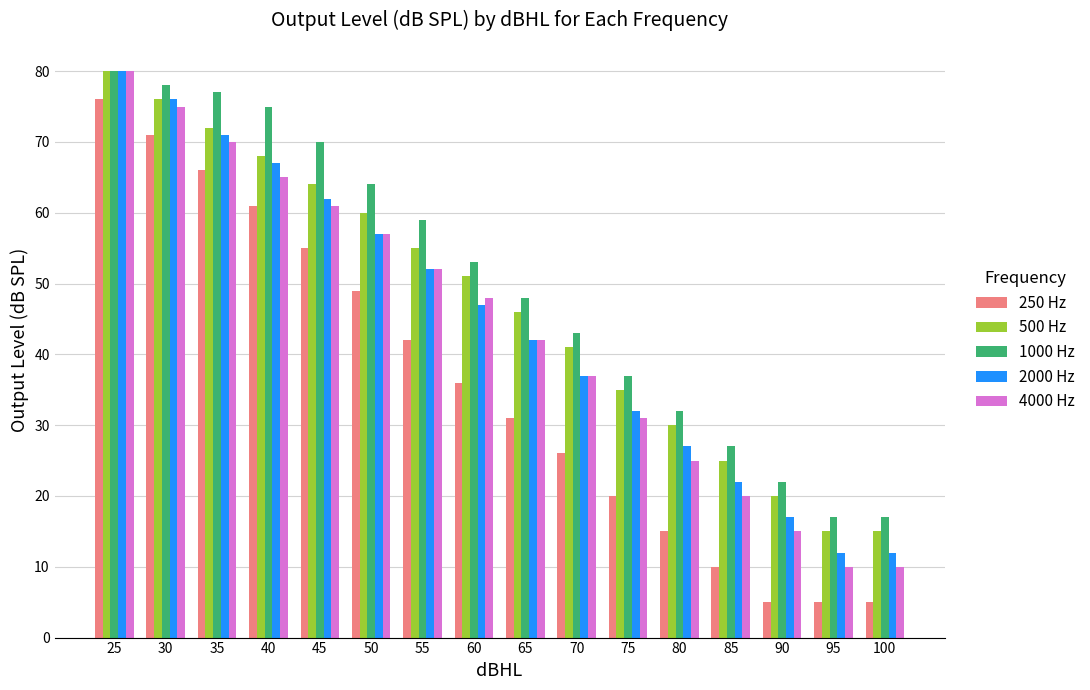

Which label corresponds to the largest value in the chart?

25